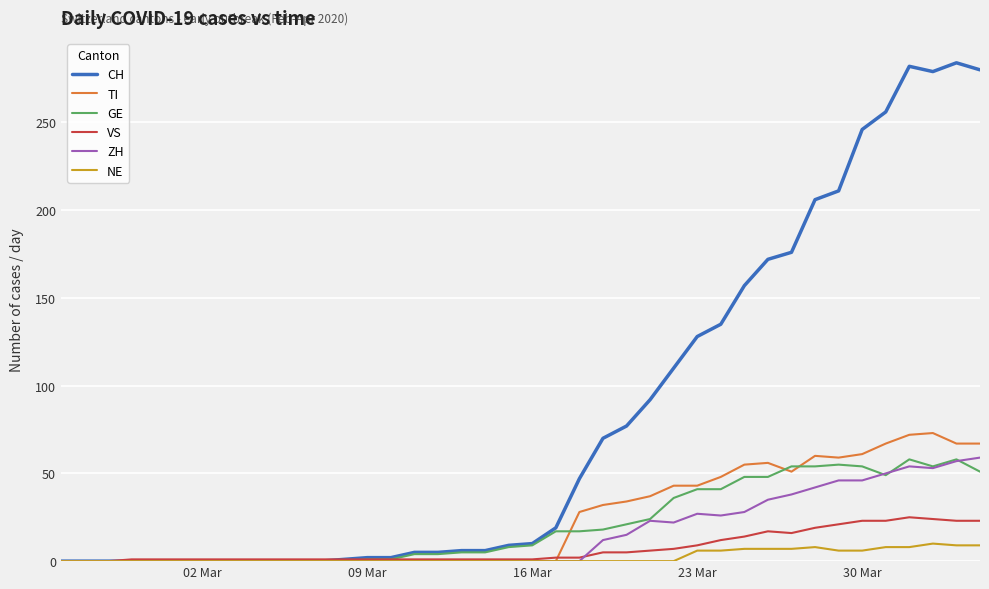

What is the maximum value shown in the chart?

284